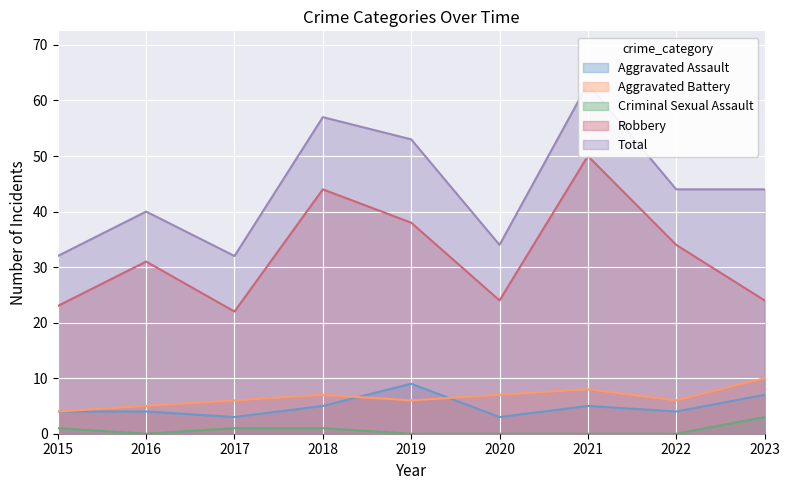

How many intersections are there between Aggravated Assault and Aggravated Battery?

2